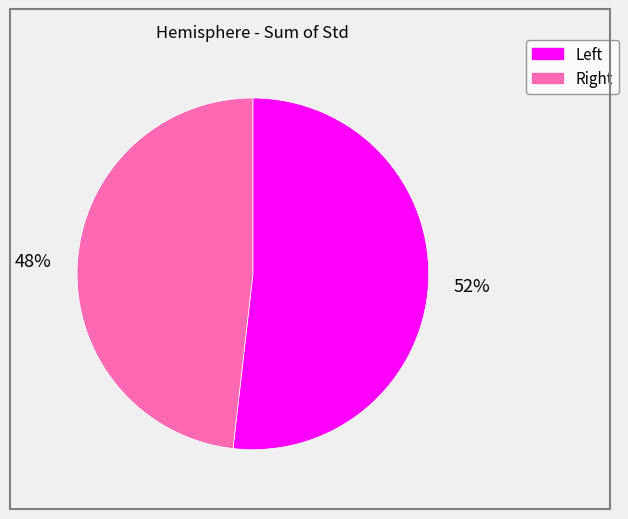

Count the number of slices in the pie.

2